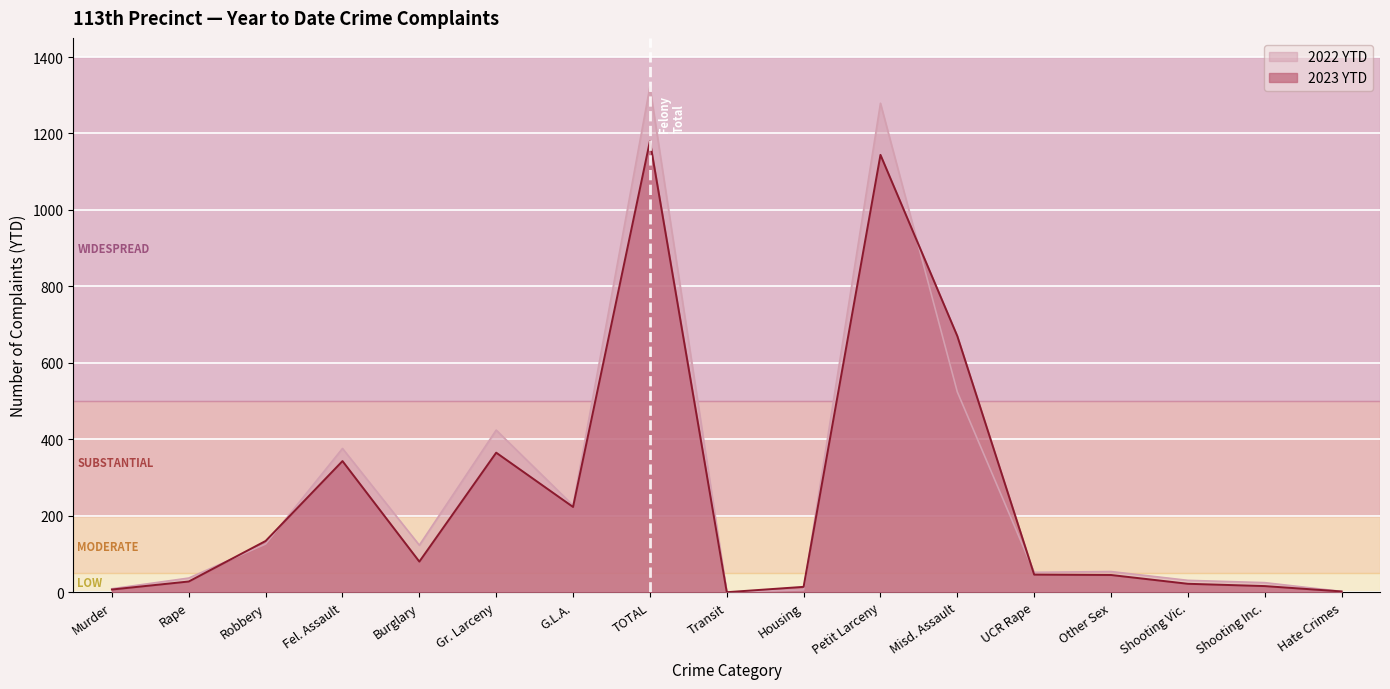

Reading left to right, list all the values displayed in this chart.

2023 YTD: 7	28	134	343	80	365	223	1180	0	14	1144	670	46	45	22	16	2
2022 YTD: 9	37	126	376	123	424	227	1322	0	6	1279	524	52	54	31	25	2